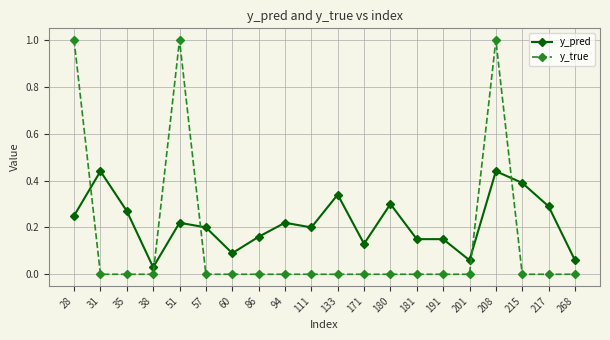

What is the approximate value of y_true at 208?

1.0